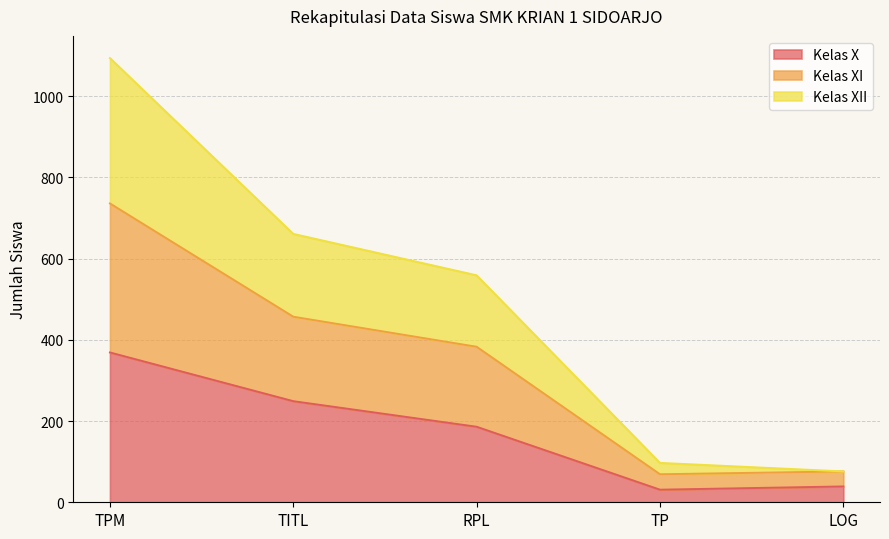

What are all the series names shown in the legend?

Kelas X, Kelas XI, Kelas XII